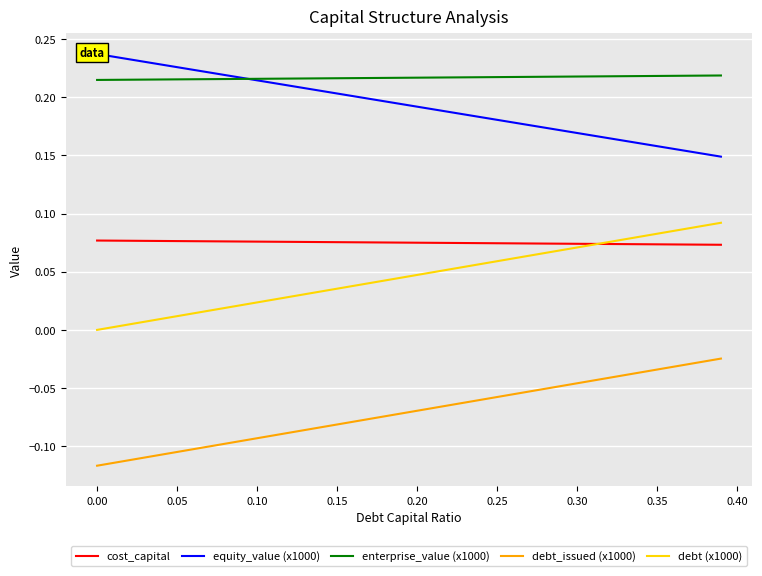

True or false: cost_capital and debt_issued (x1000) intersect in this chart.

False